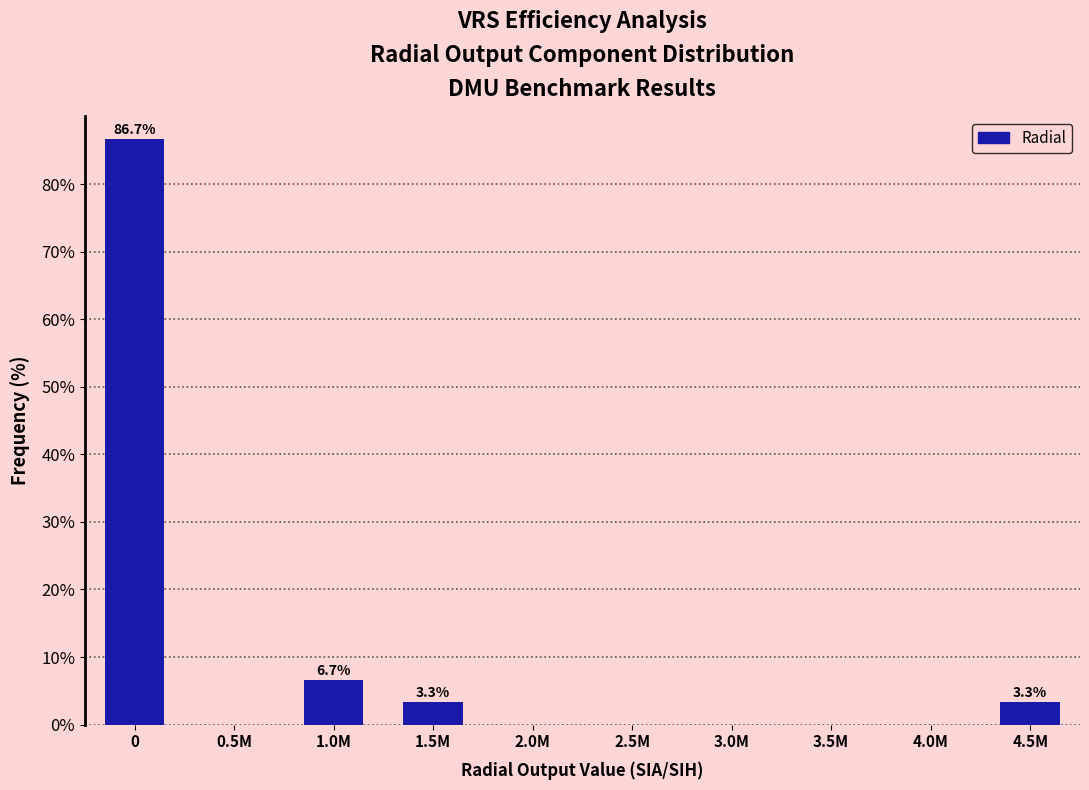

Reading left to right, extract all data points from this chart.

0=86.7	0.5M=0.0	1.0M=6.7	1.5M=3.3	2.0M=0.0	2.5M=0.0	3.0M=0.0	3.5M=0.0	4.0M=0.0	4.5M=3.3